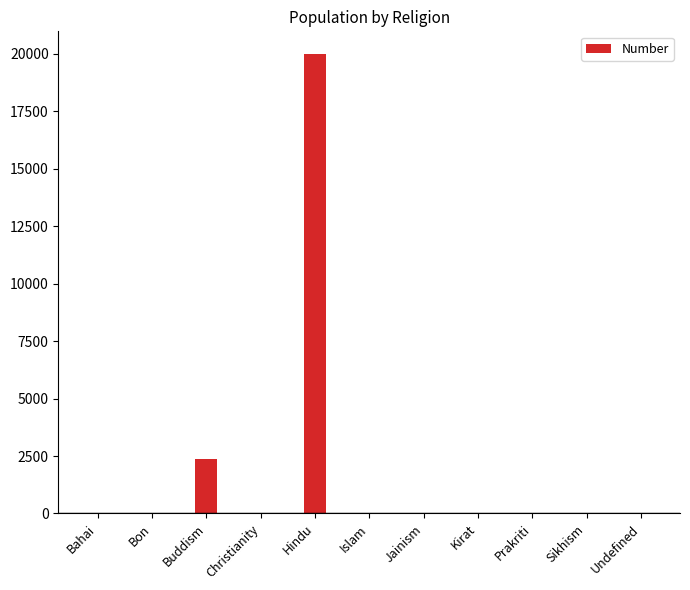

Count the number of values greater than 0.

5